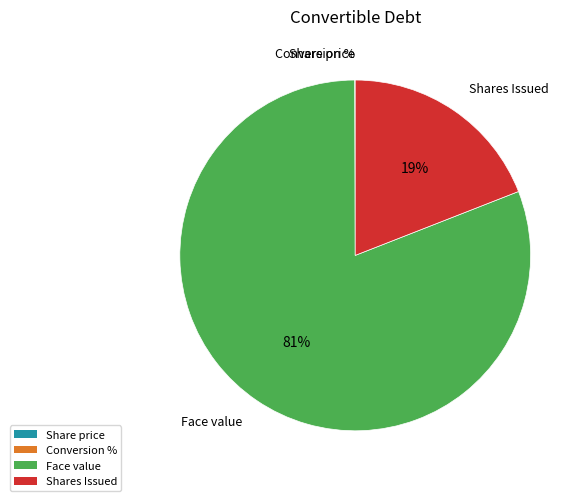

Which slice is the largest?

Face value